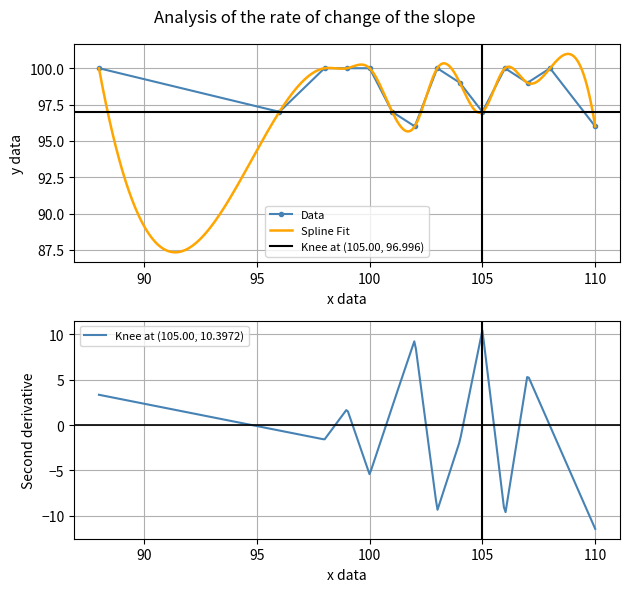

How many data points in Data are less than 100?

7